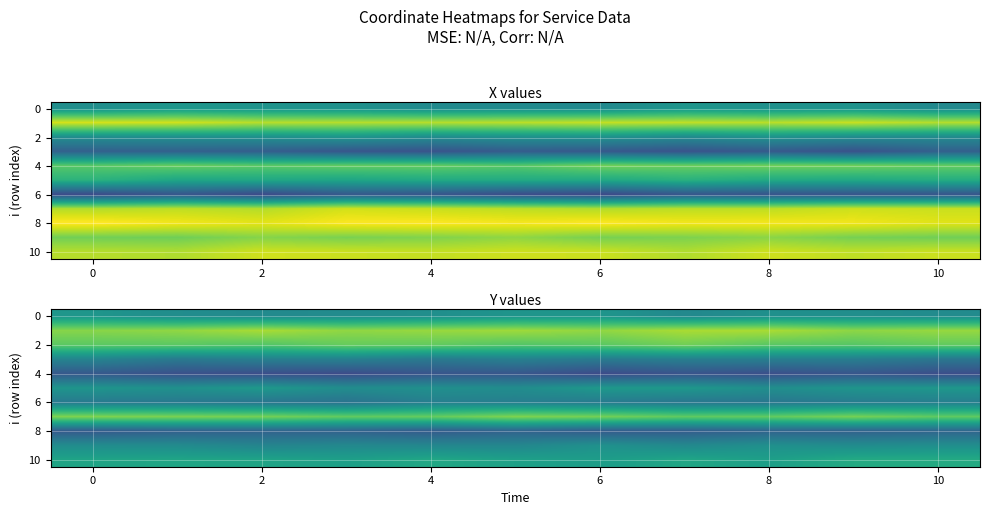

The value of 10 at 6 is 5.5. True or false?

True